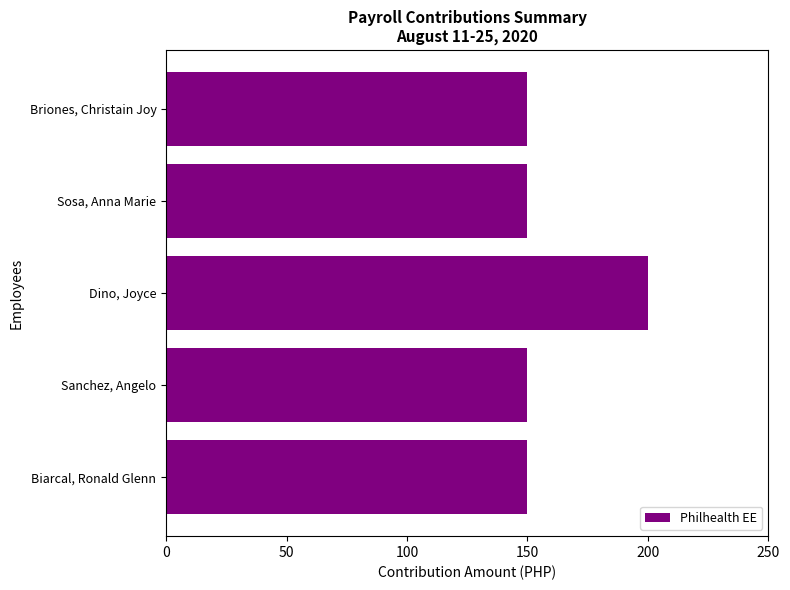

Reading top to bottom, what are all the values shown in this chart?

150	150	200	150	150